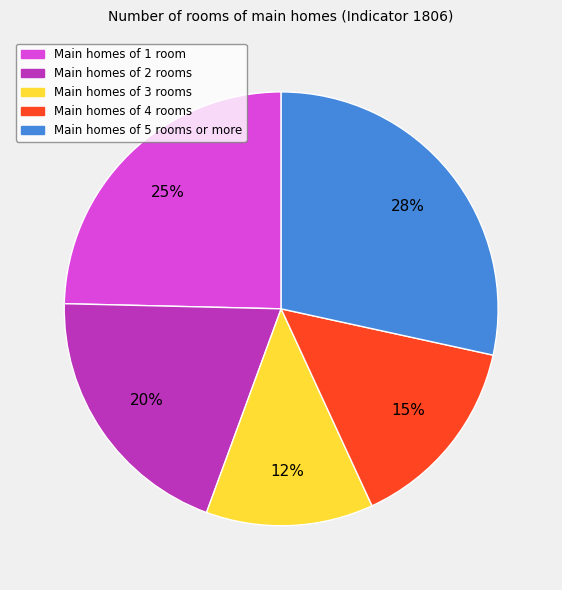

Count the number of slices in the pie.

5